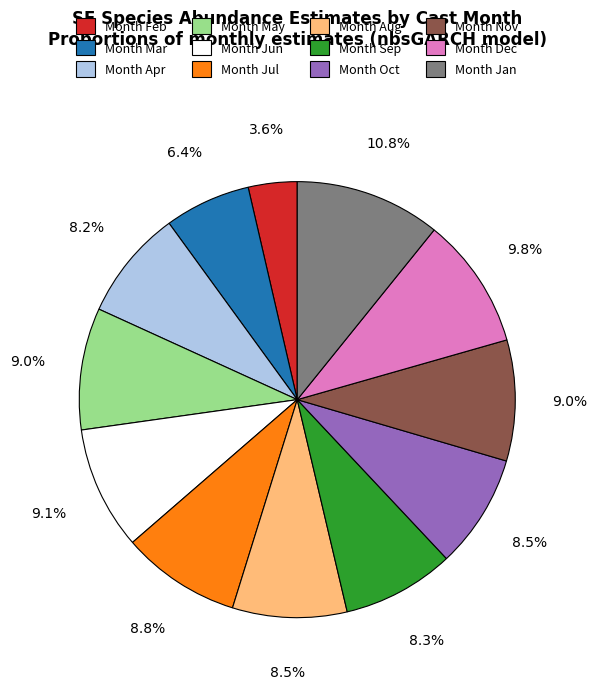

Which has a higher value, Month Apr or Month Jan?

Month Jan